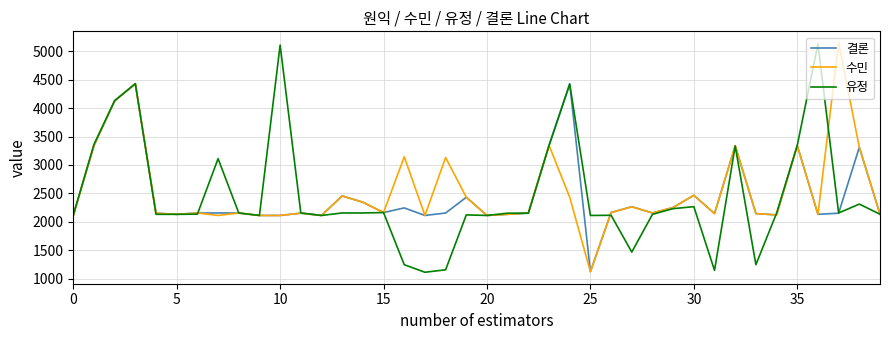

What is the smallest value displayed?

1111